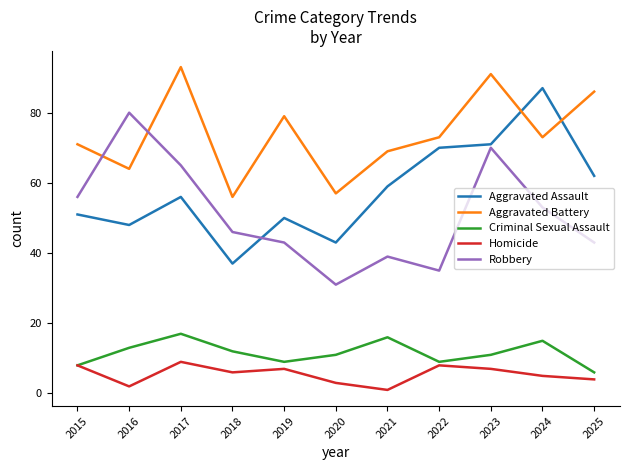

What is the smallest value displayed?

1